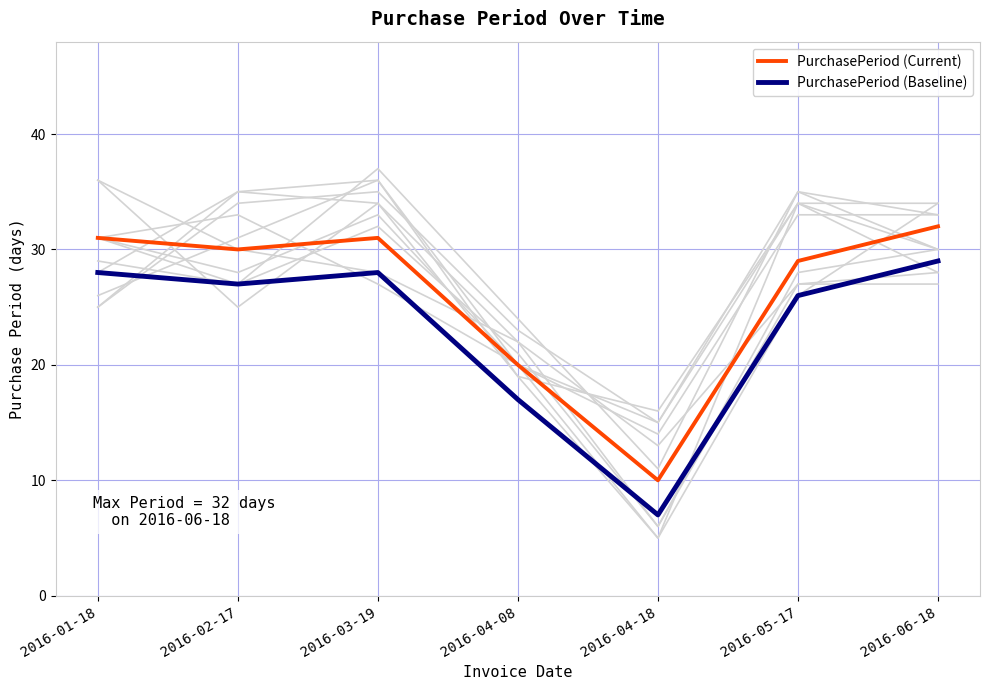

What is the smallest value displayed?

7